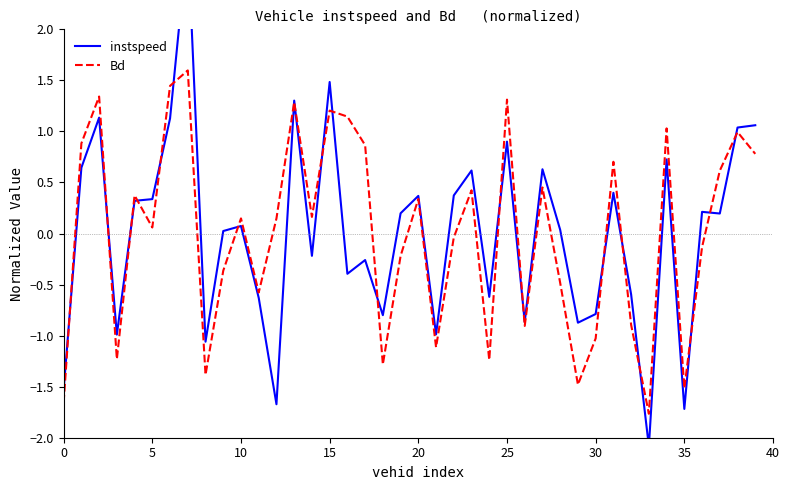

Is the value of Bd at 25 greater than the value of instspeed at 23?

No